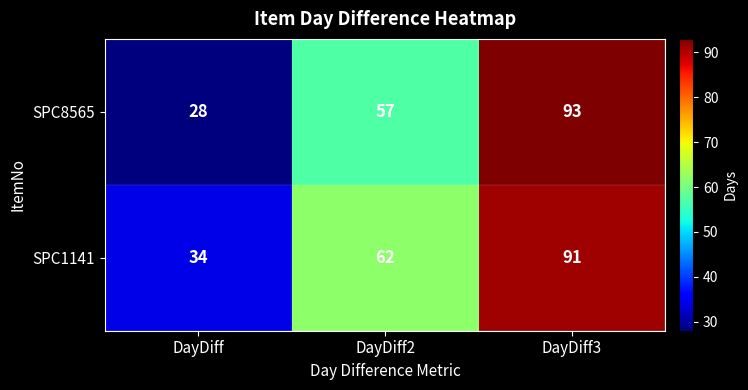

Reading left to right, transcribe all the data shown in this chart.

SPC8565: DayDiff=28	DayDiff2=57	DayDiff3=93
SPC1141: DayDiff=34	DayDiff2=62	DayDiff3=91